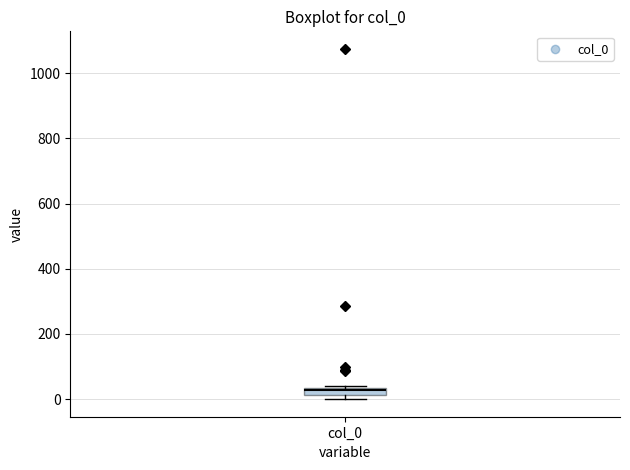

Where is the lower edge of the box for col_0 on the y-axis? The values are not printed on the chart, so give them approximately, as read against the axis.

20